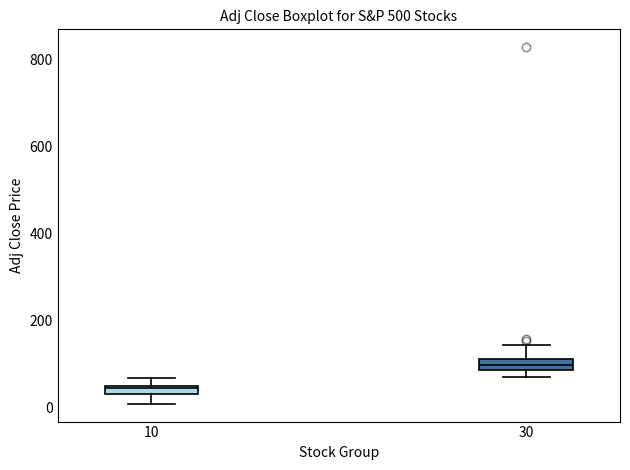

Which box has the lowest median line?

10